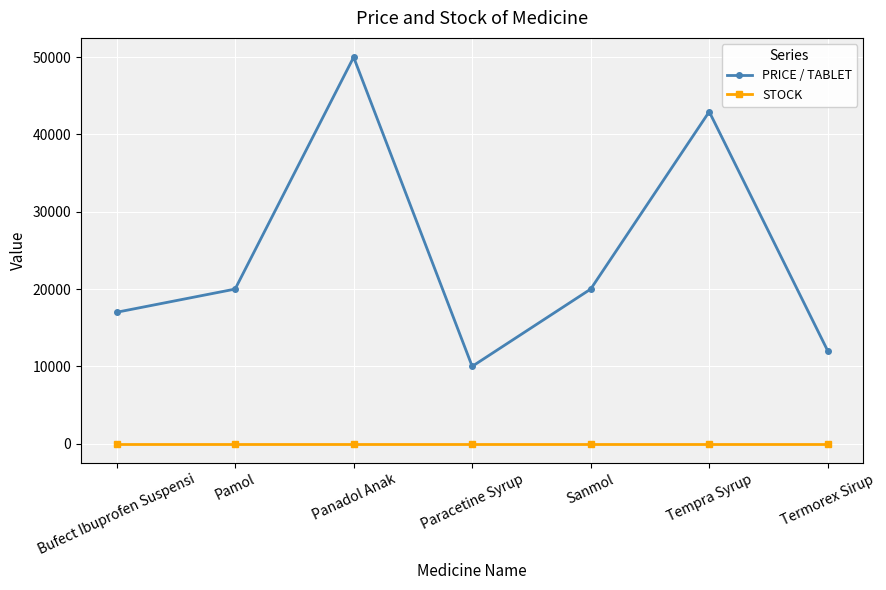

Reading left to right, extract all data points from this chart.

PRICE / TABLET: Bufect Ibuprofen Suspensi=17000	Pamol=20000	Panadol Anak=50000	Paracetine Syrup=10000	Sanmol=20000	Tempra Syrup=42950	Termorex Sirup=12000
STOCK: Bufect Ibuprofen Suspensi=20	Pamol=20	Panadol Anak=20	Paracetine Syrup=20	Sanmol=20	Tempra Syrup=20	Termorex Sirup=20